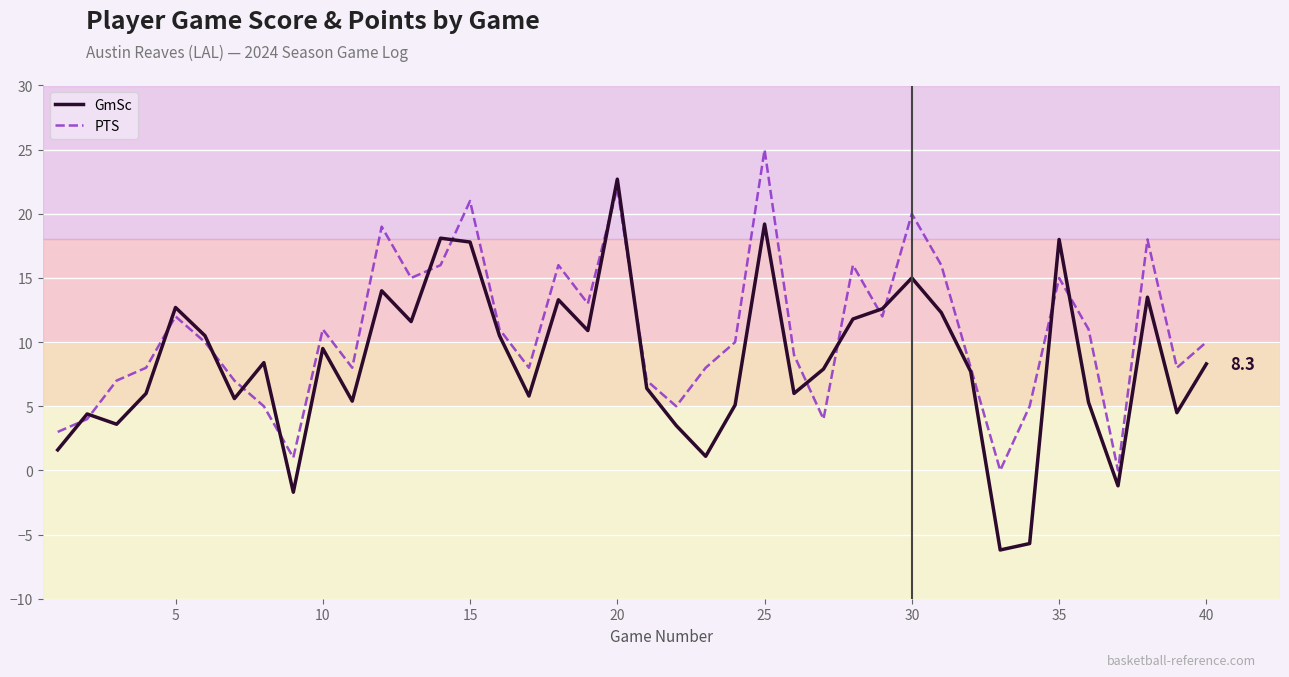

What is the smallest value displayed?

-6.2